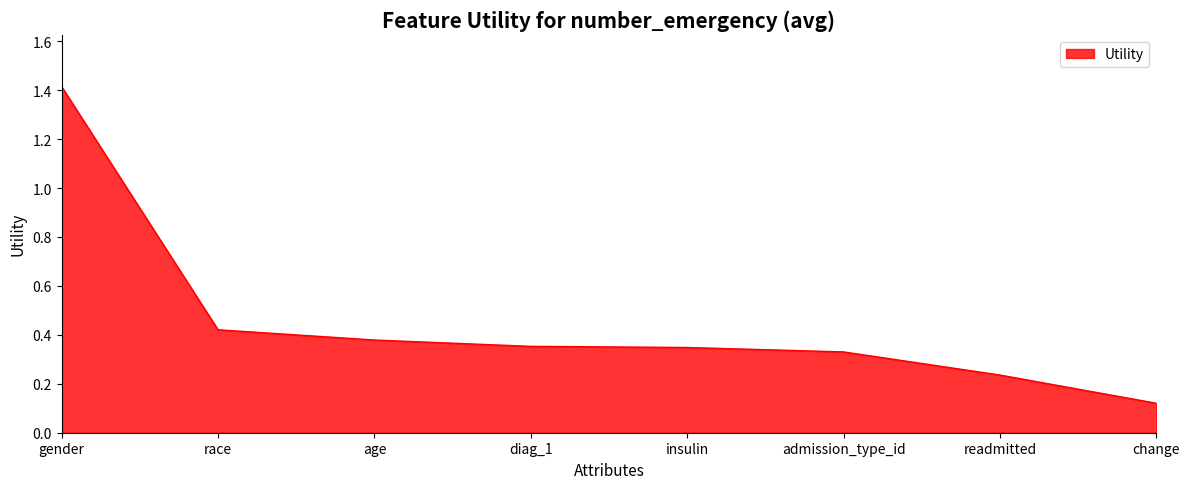

What is the approximate value at gender?

1.4